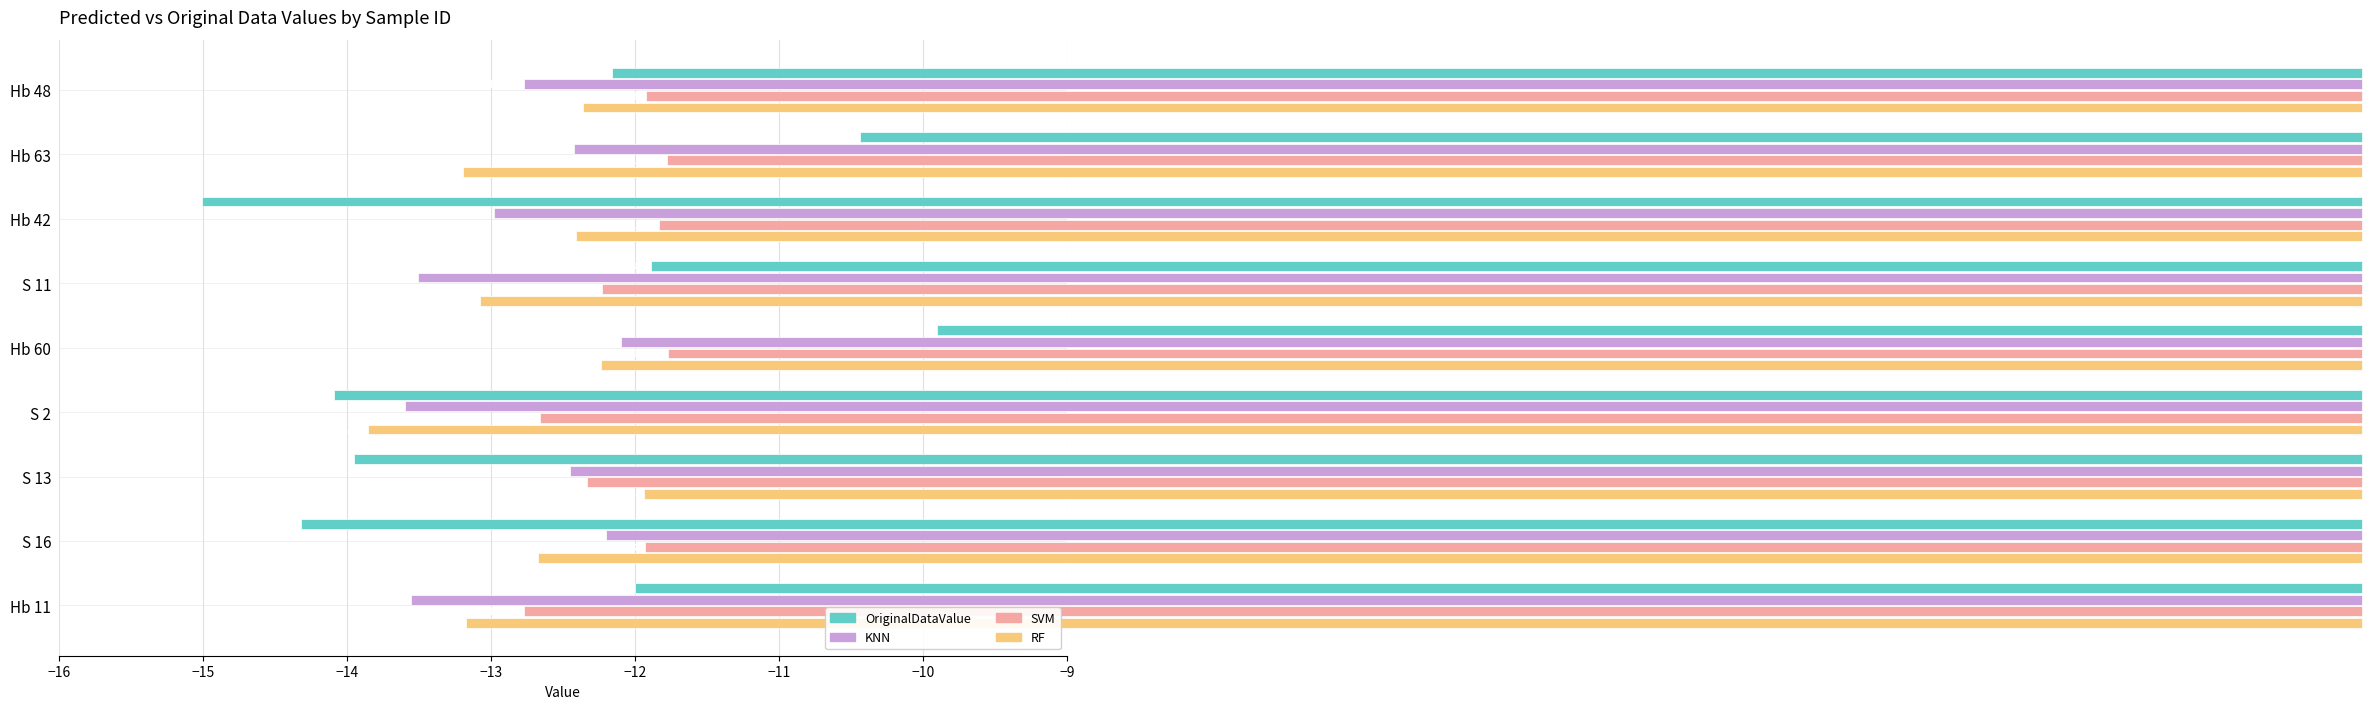

What is the minimum value for SVM?

-12.8